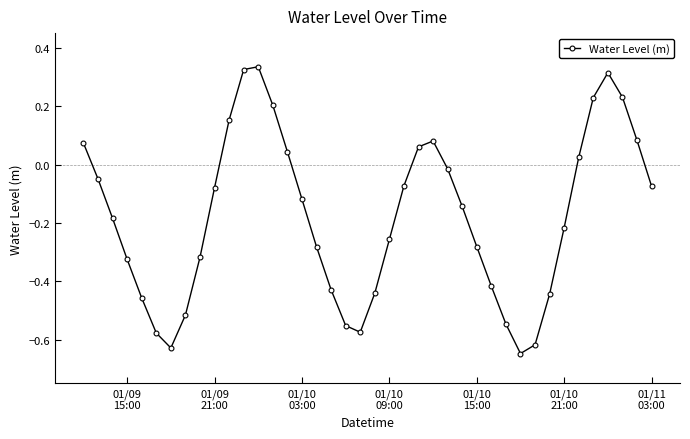

How many points are lower than both their immediate neighbors (excluding endpoints)?

3